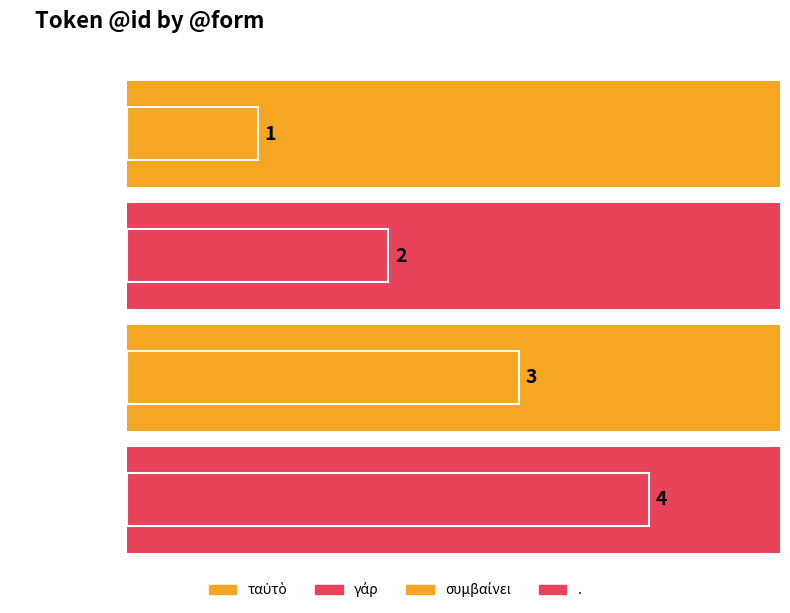

What is the minimum value shown in the chart?

1